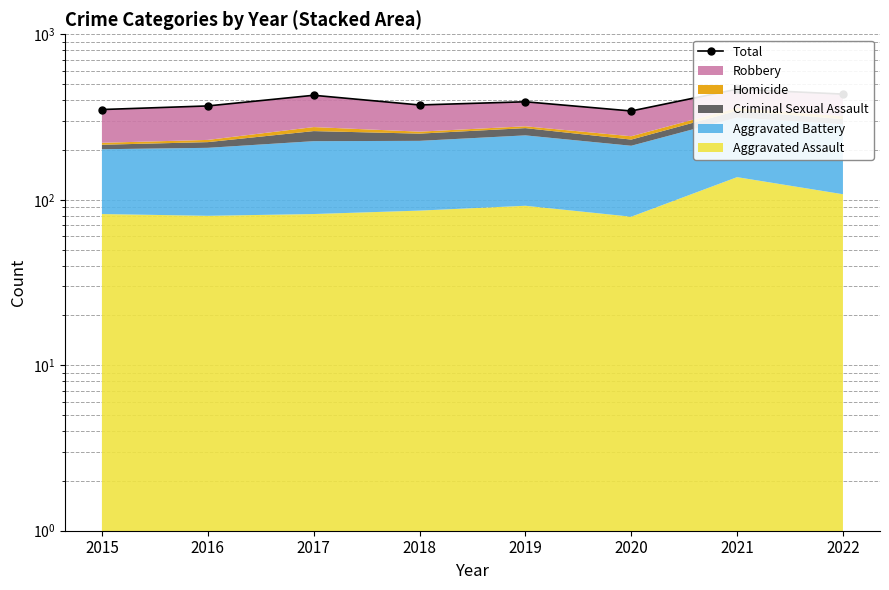

Where is the data nearest to the value 405?

2019